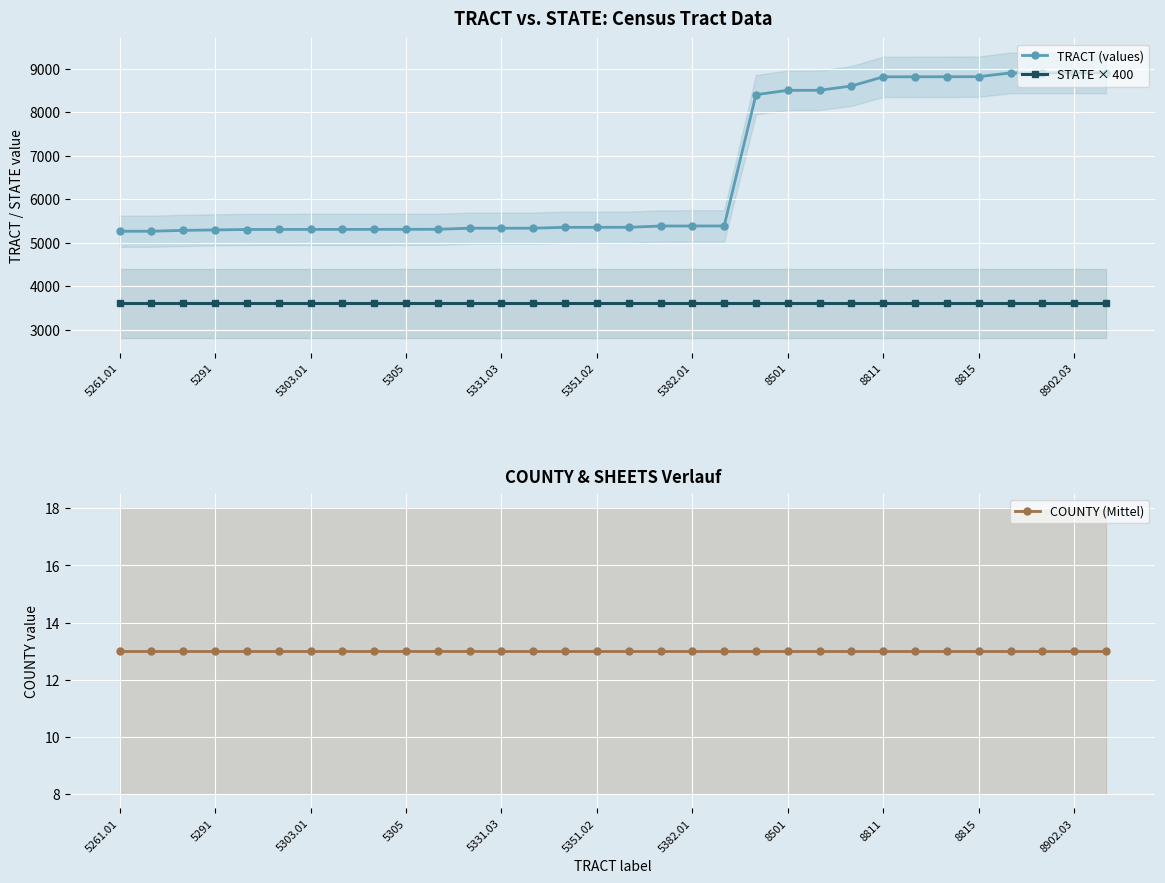

True or false: TRACT (values) has a value of 8501.0 at 8501.

True